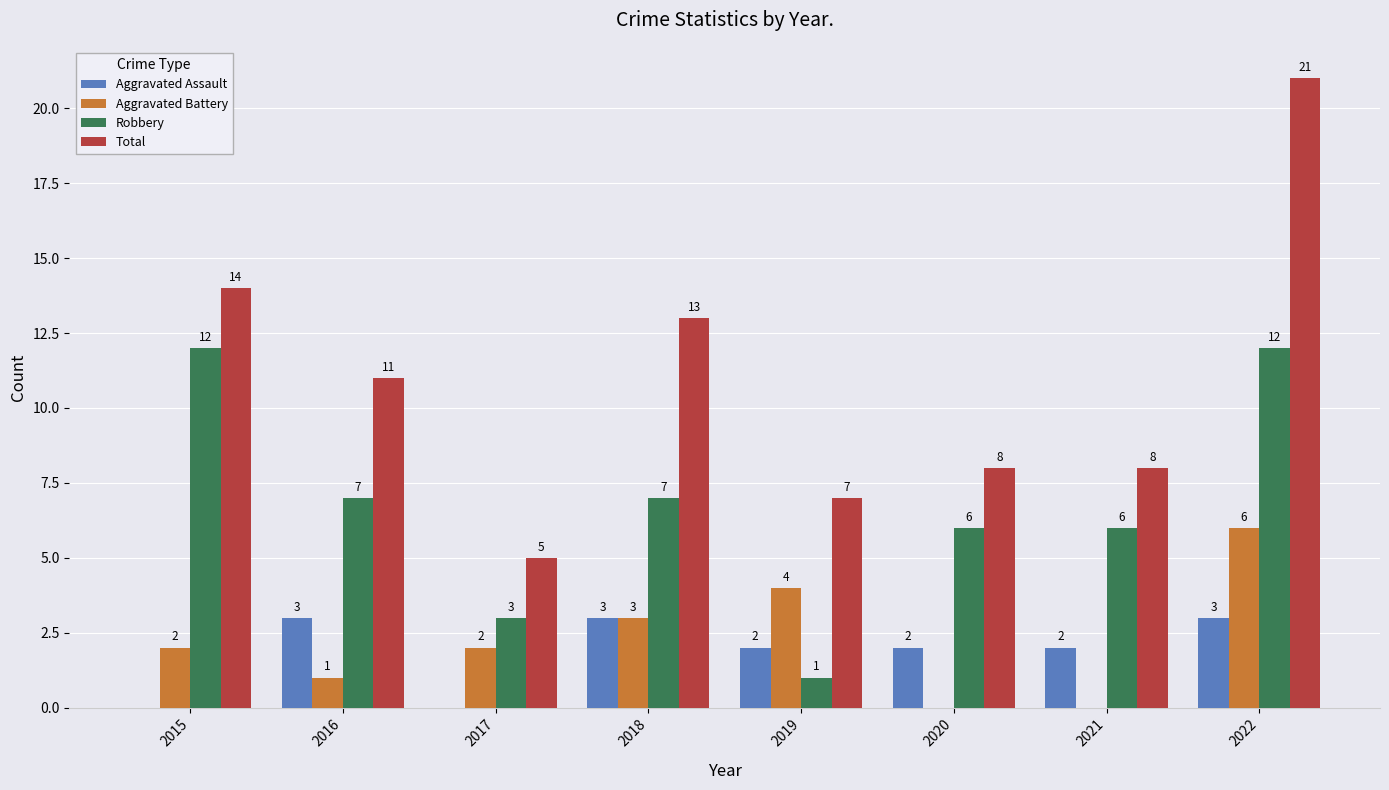

What is the total value across all series at 2021?

16